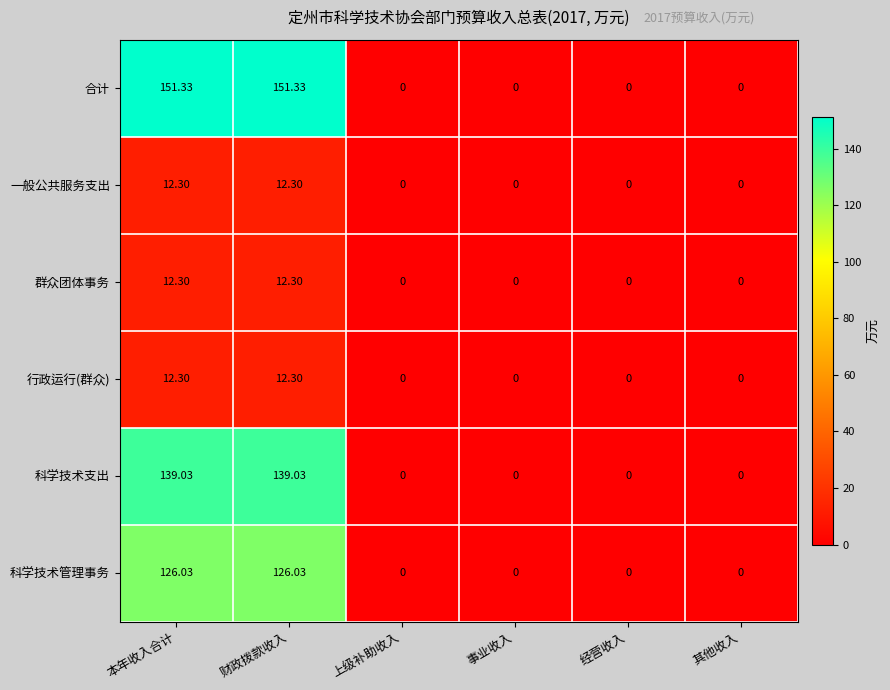

Which series has the largest total across all categories?

合计